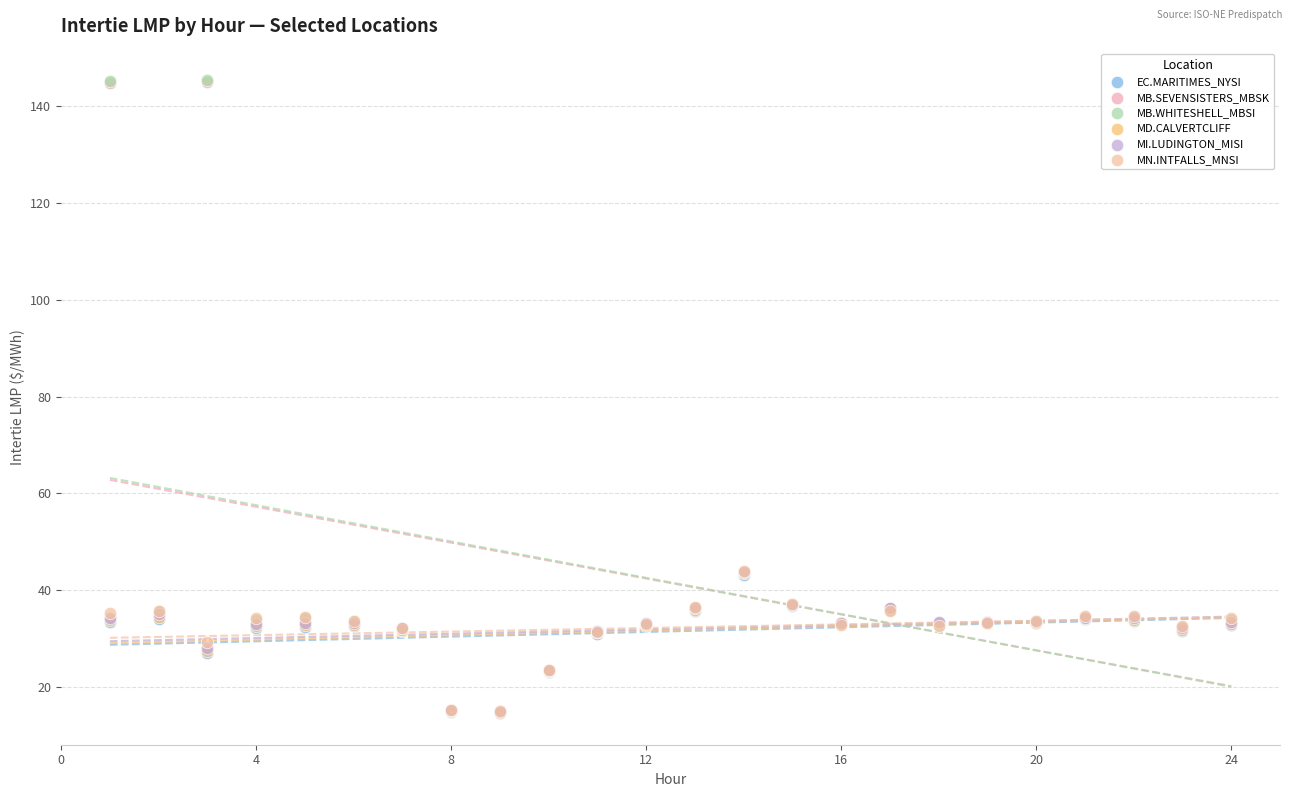

What are all the series names shown in the legend?

EC.MARITIMES_NYSI, MB.SEVENSISTERS_MBSK, MB.WHITESHELL_MBSI, MD.CALVERTCLIFF, MI.LUDINGTON_MISI, MN.INTFALLS_MNSI